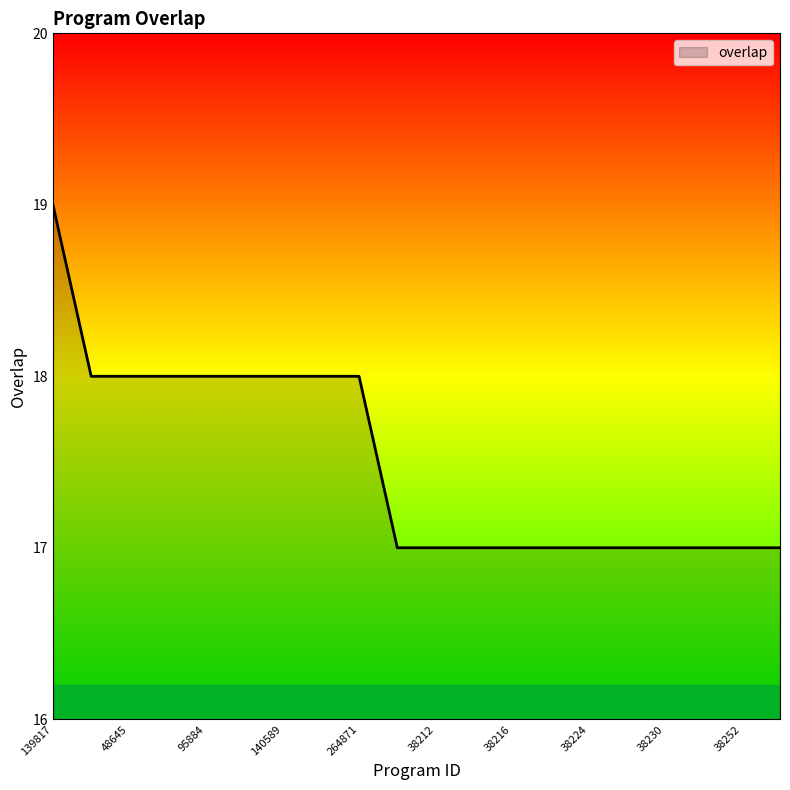

What is the sum of all values?

350